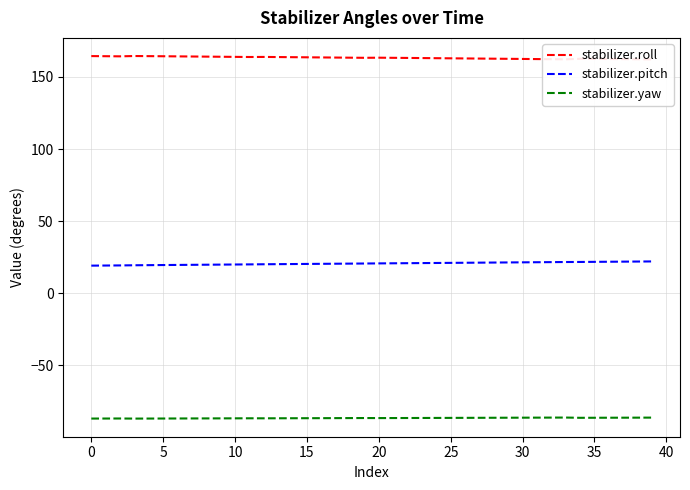

True or false: stabilizer.roll and stabilizer.pitch intersect in this chart.

False